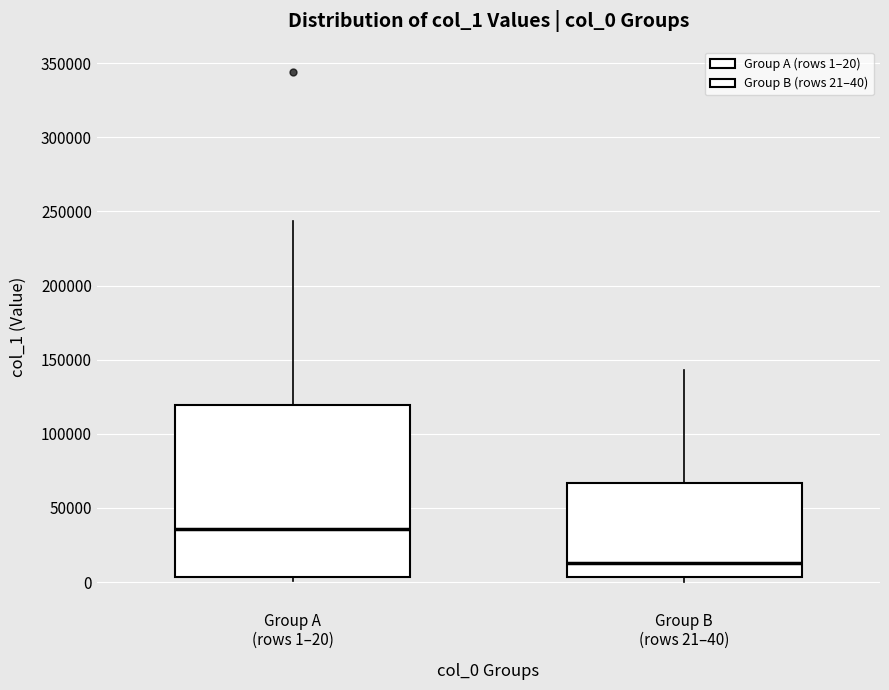

Reading left to right, transcribe this box plot: for each box, give where its median line is, the range the box spans, and where its two whiskers end, as read against the y-axis. The values are not printed on the chart, so give them approximately, as read against the axis.

Group A (rows 1–20): median 35000, box 5000 to 120000, whiskers 0 to 245000
Group B (rows 21–40): median 15000, box 5000 to 65000, whiskers 0 to 145000